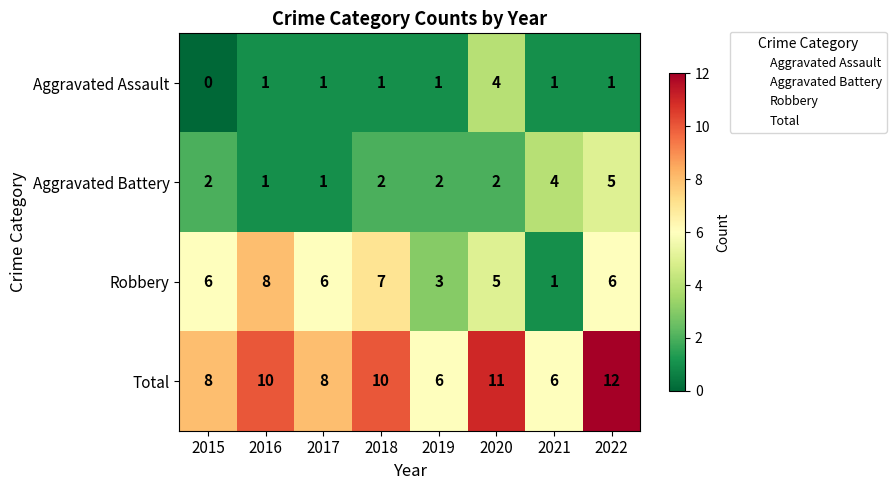

What is the difference between the second highest and second lowest values in the Aggravated Battery series?

3